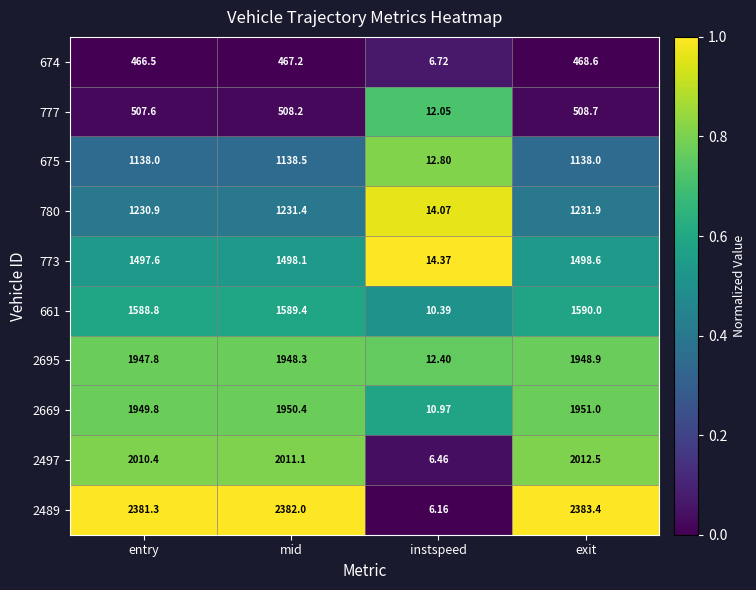

At which label is 661 closest to 800?

entry